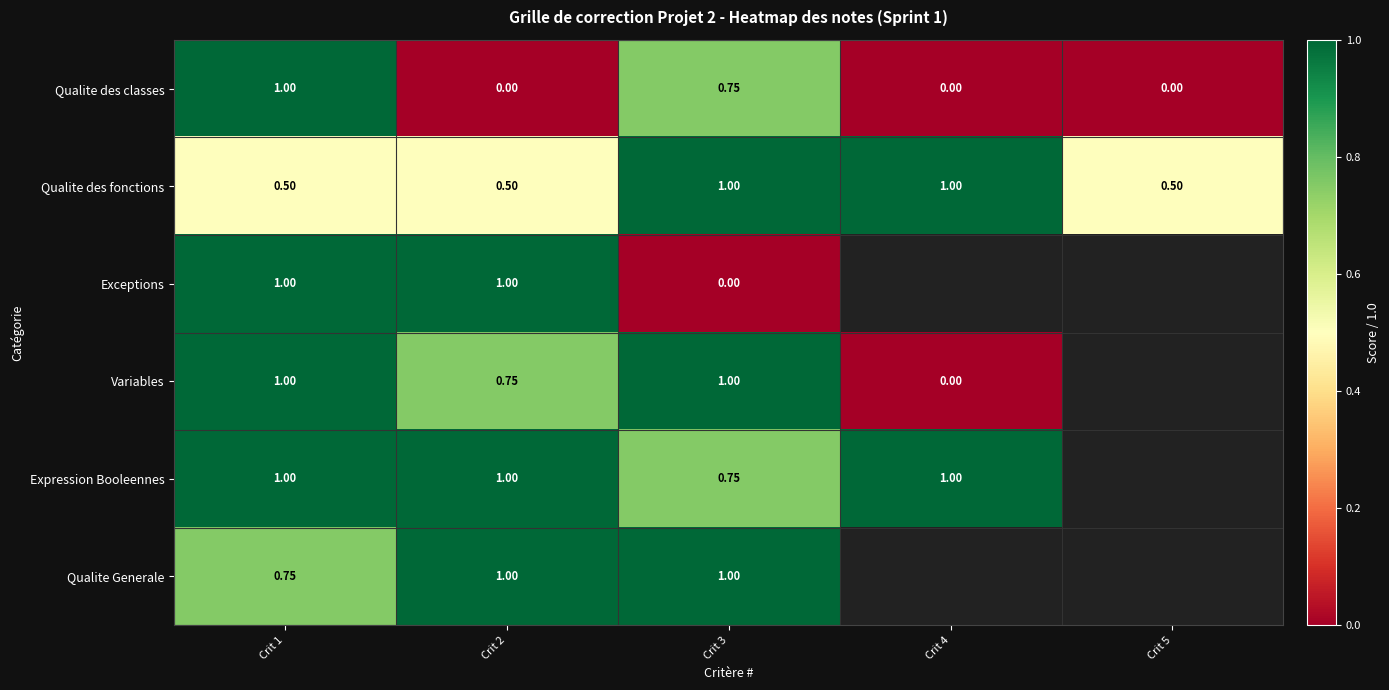

What is the spread (max minus min) of values at Crit 2?

1.0